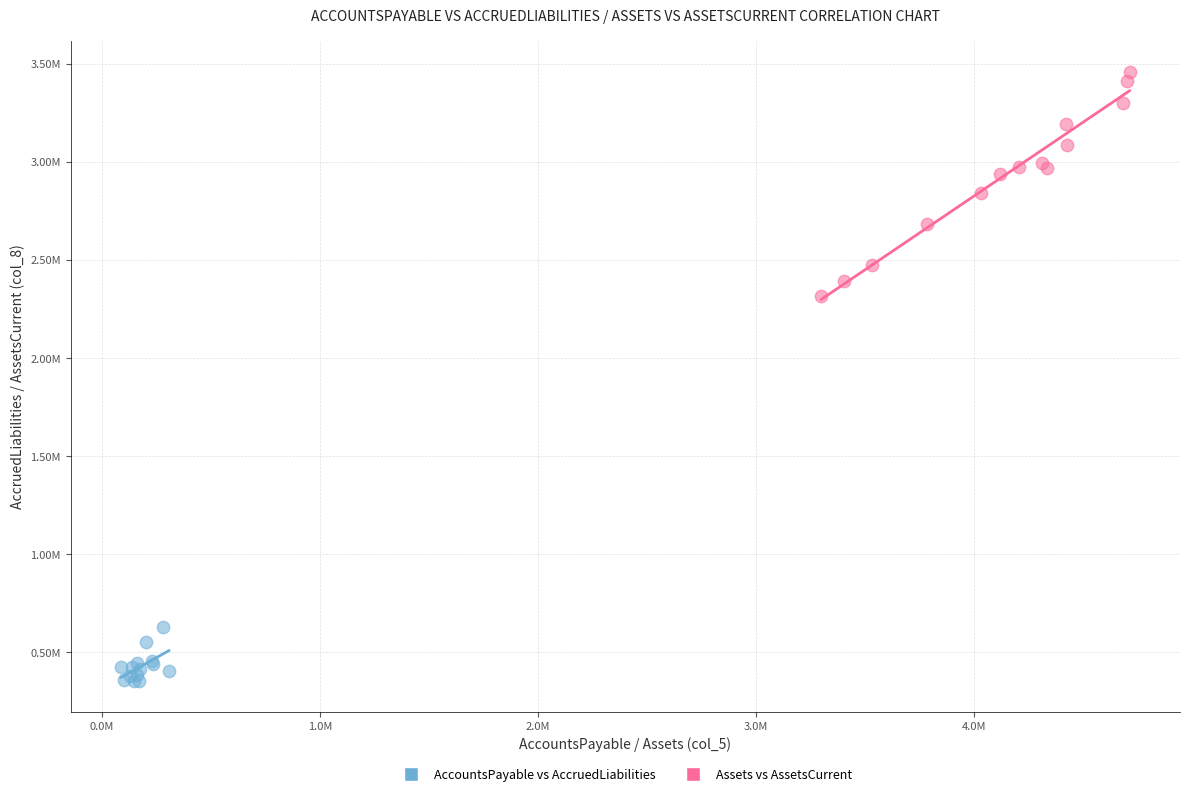

Which series reaches the maximum Y coordinate?

Assets vs AssetsCurrent